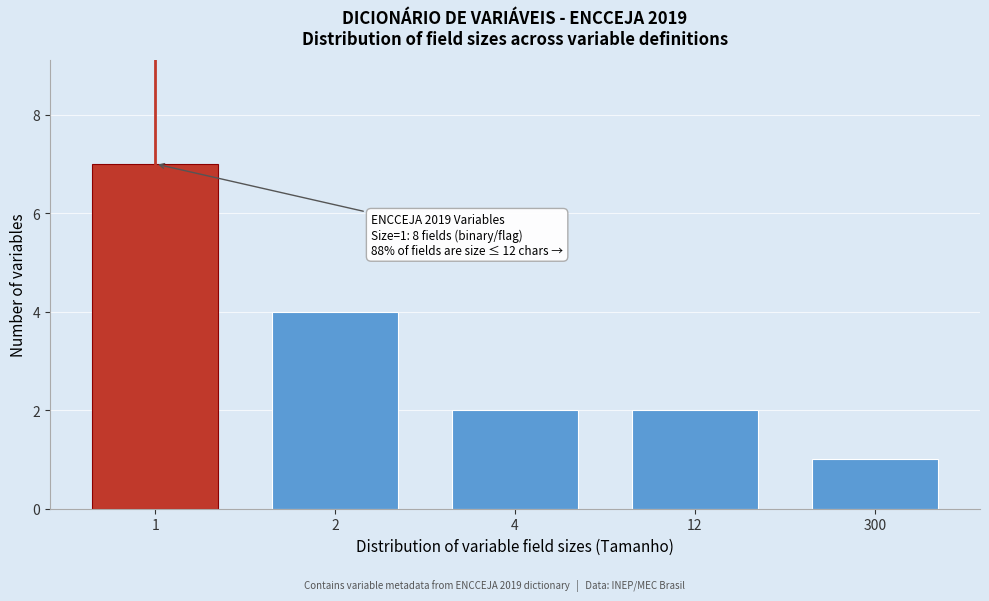

Reading left to right, list all the values displayed in this chart.

7	4	2	2	1